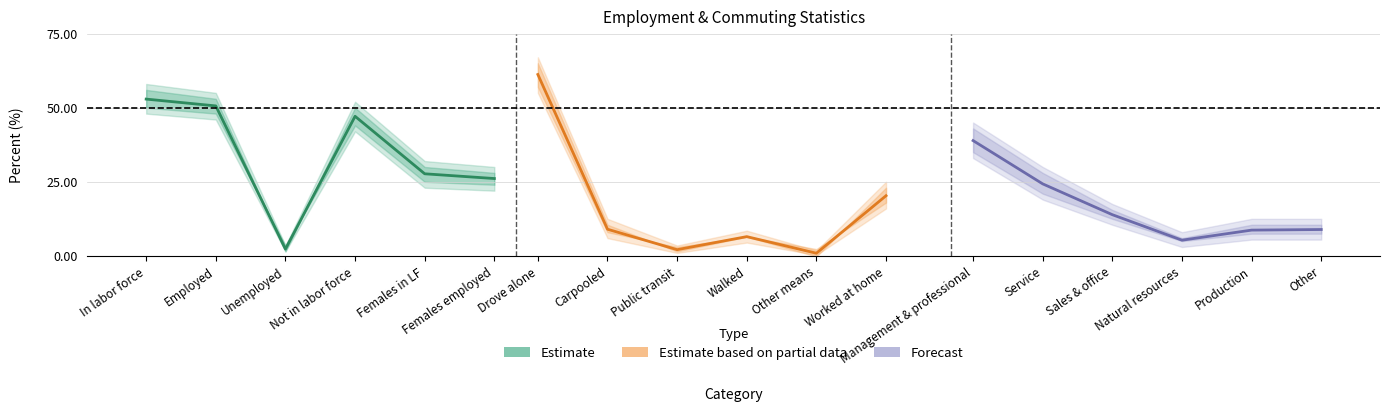

How many data points in Estimate based on partial data are less than 9?

3